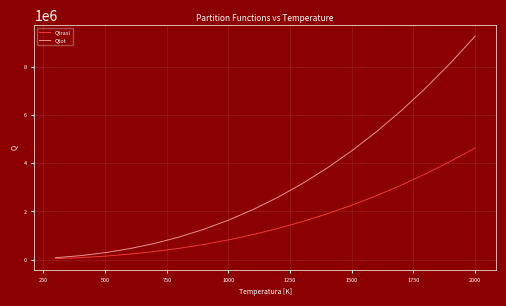

Is this an area chart (filled region under the line)?

No